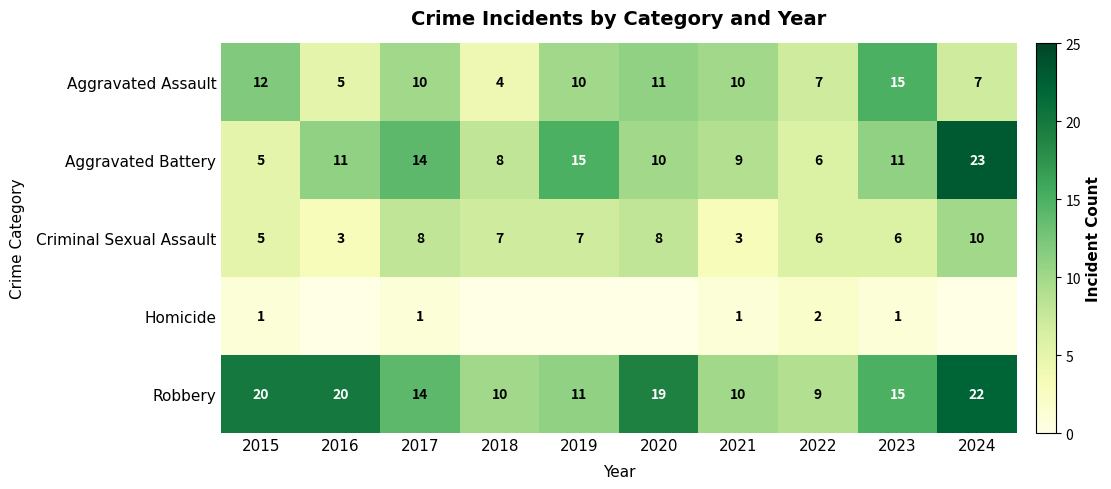

Is the value of Aggravated Assault at 2020 greater than the value of Criminal Sexual Assault at 2019?

Yes